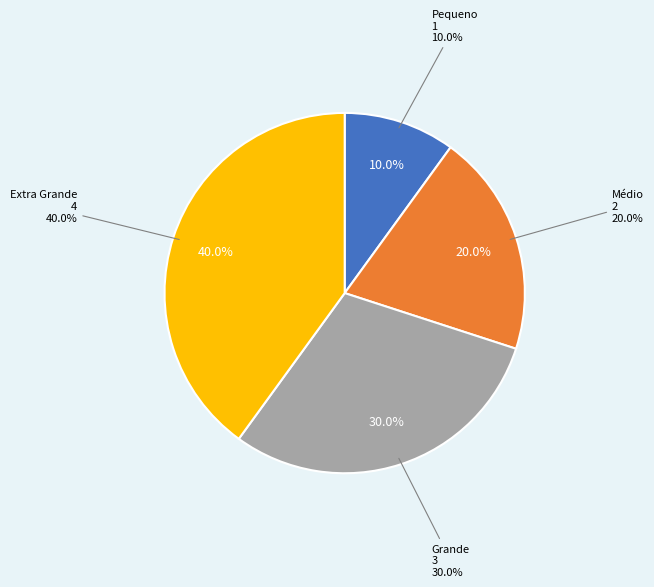

How many segments does this pie chart have?

4